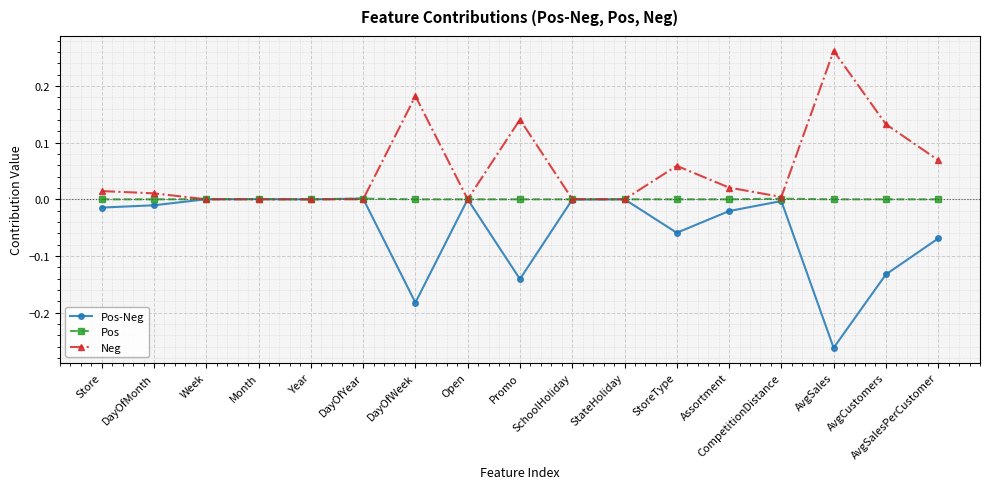

What is the label of the 16th point from the right?

DayOfMonth